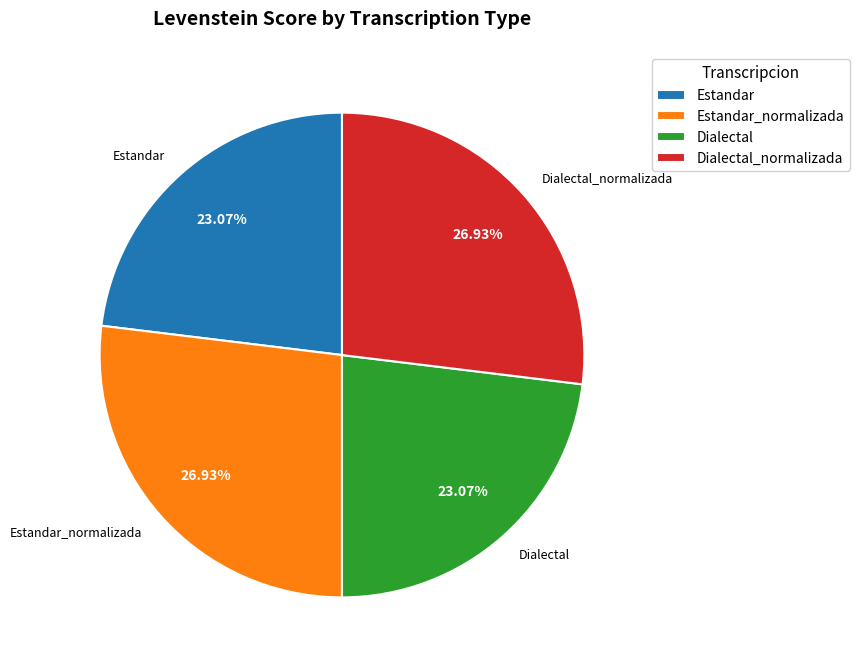

What portion of the pie excludes Estandar?

76.9%